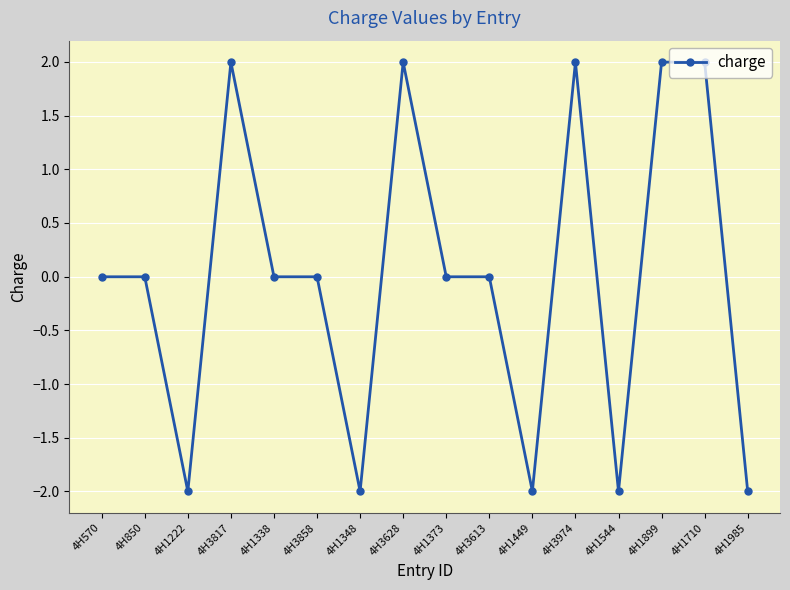

True or false: there are more than 0 points higher than both neighbors.

True